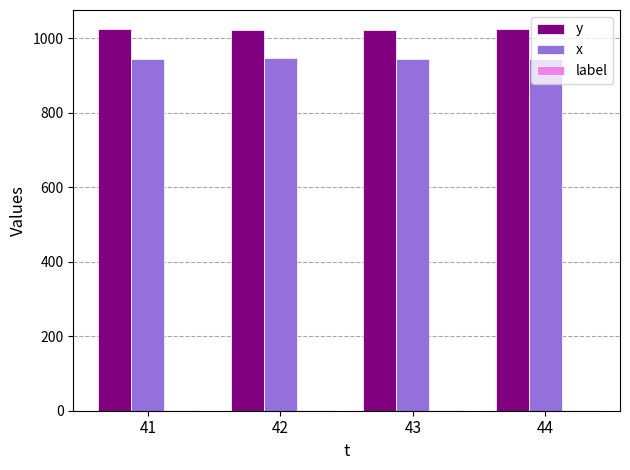

Is the value of x at 43 greater than the value of y at 44?

No